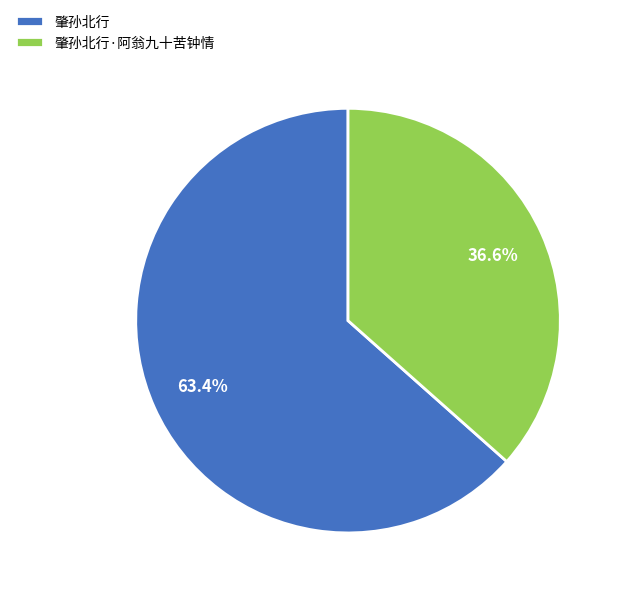

What is the ratio of the value at 肇孙北行·阿翁九十苦钟情 to the value at 肇孙北行?

0.6